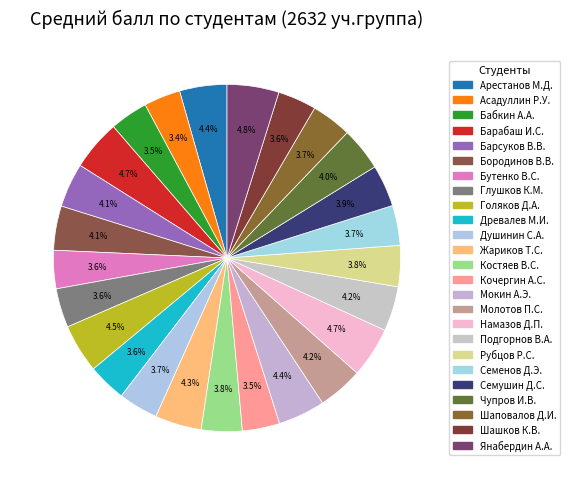

How many slices are in this pie chart?

25